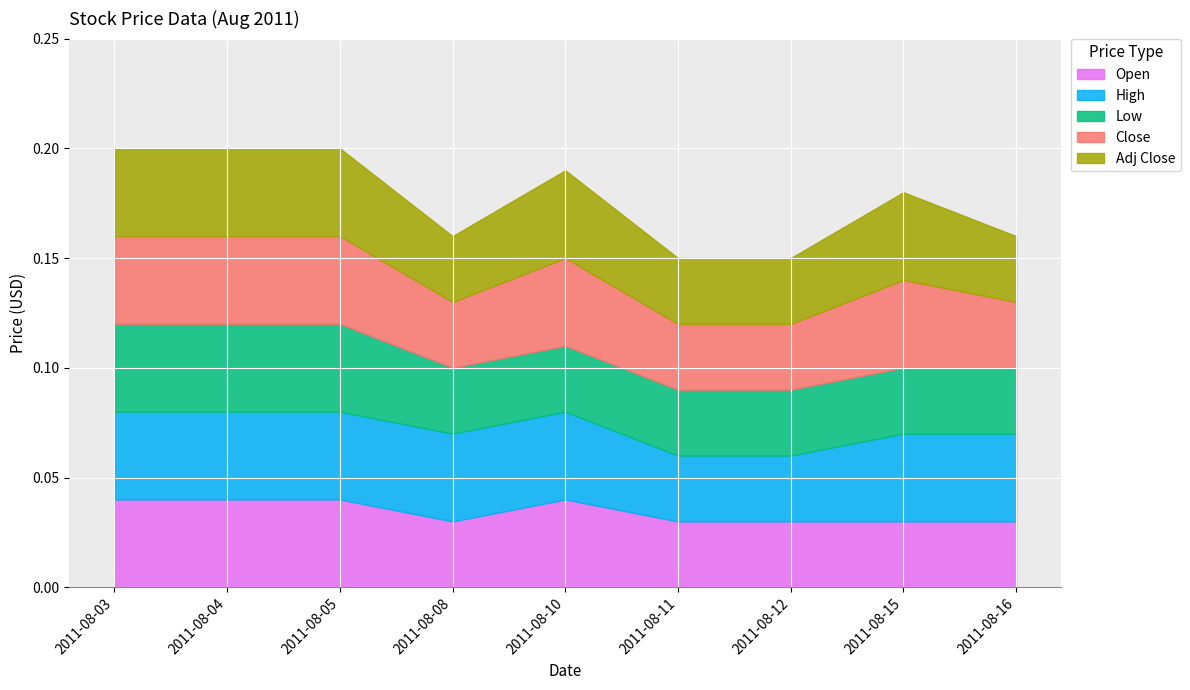

Which series has the widest spread of values?

Open